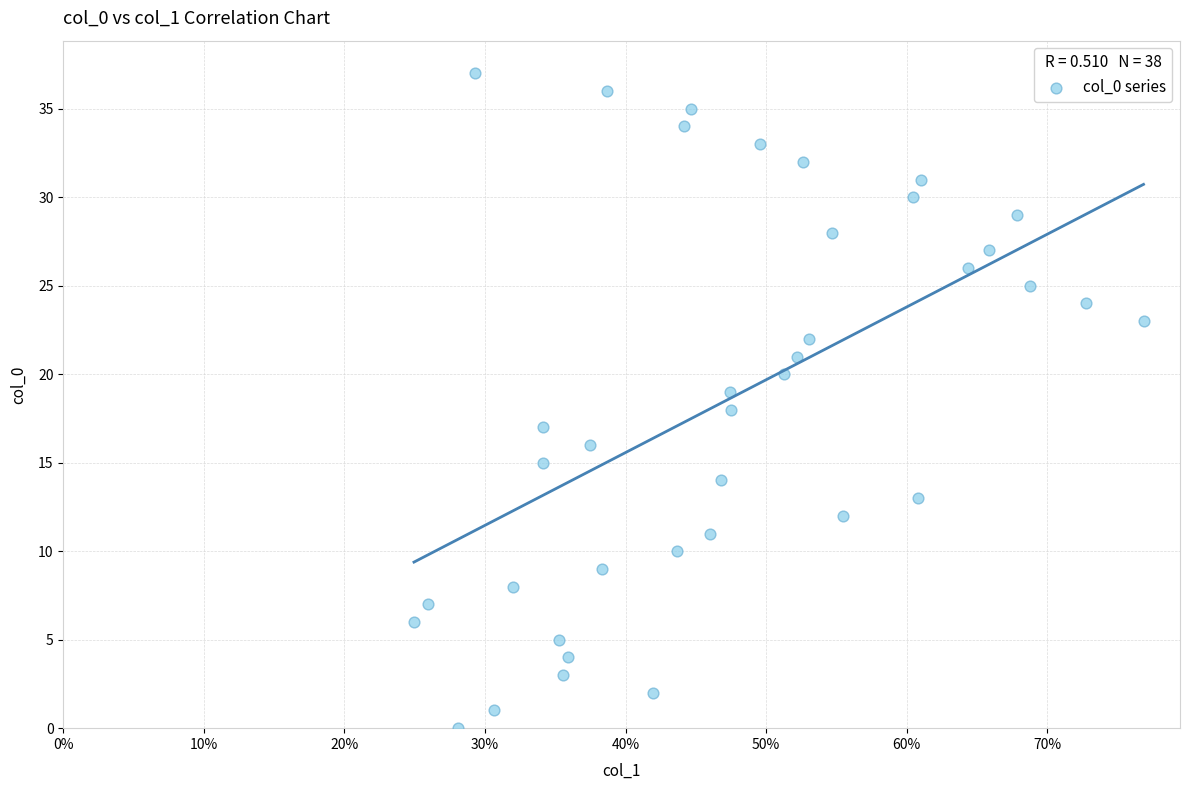

What is the range of Y values (max minus min)?

37